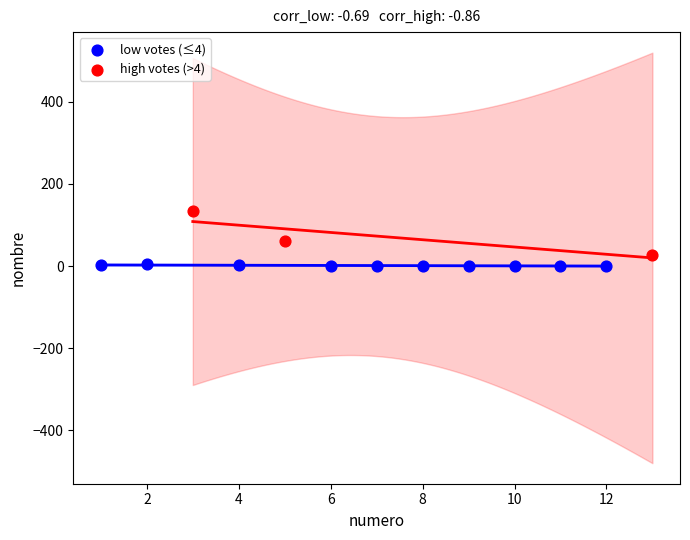

Which series contains the highest Y value?

high votes (>4)